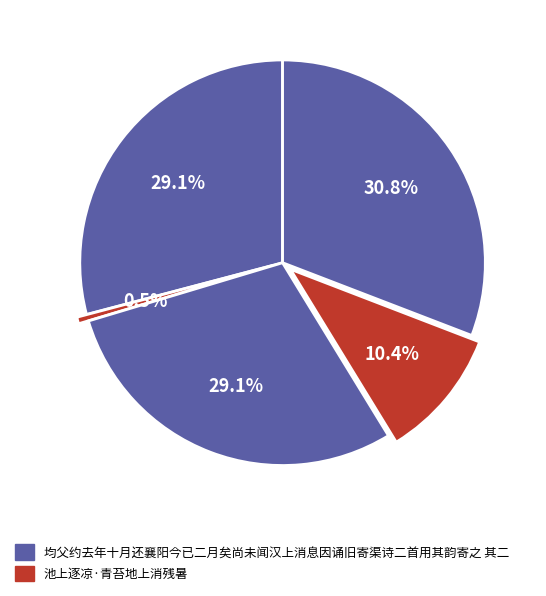

How many segments does this pie chart have?

5